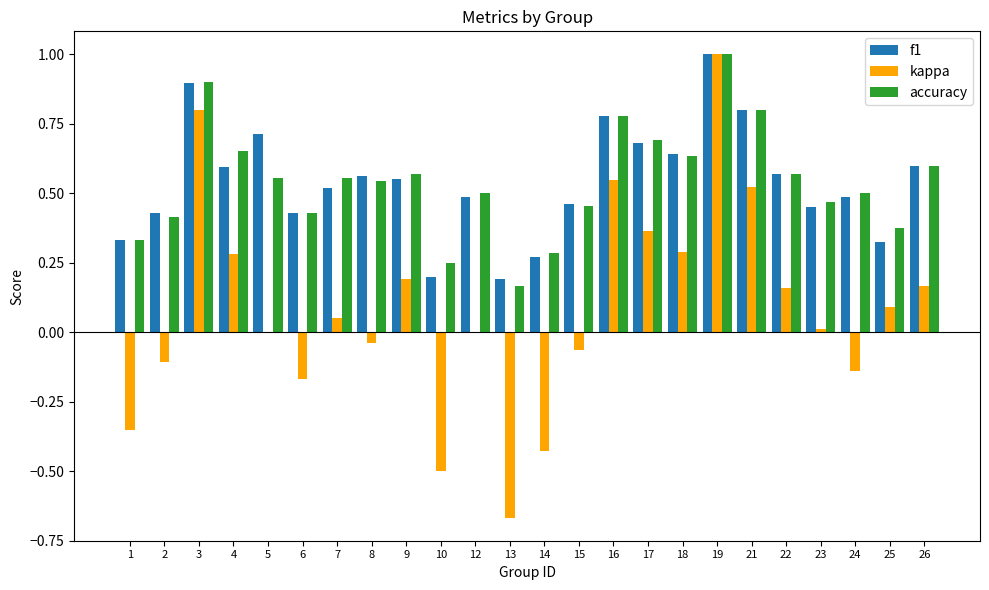

What is the sum of all accuracy values?

13.0